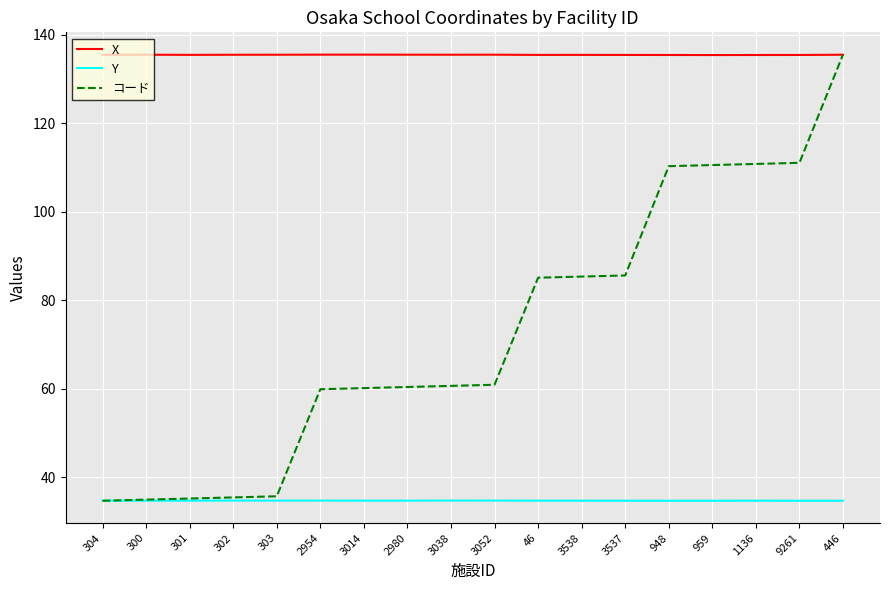

Is it true that X equals 65.1 at 1136?

False